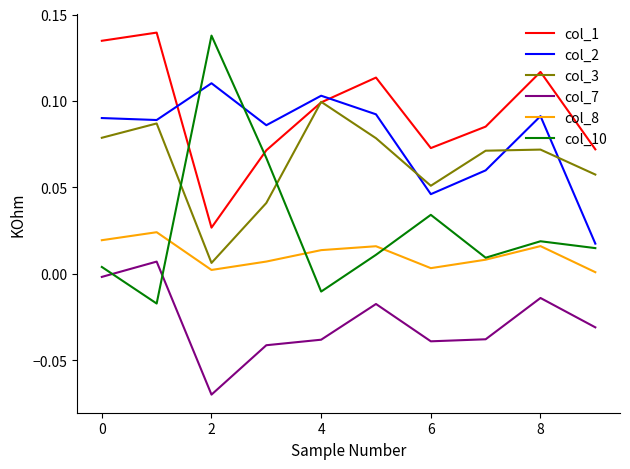

Which series has the widest spread of values?

col_10